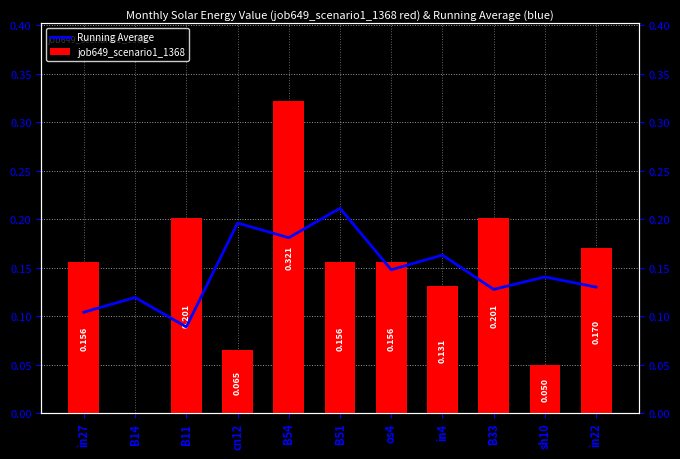

Is it true that job649_scenario1_1368 equals 0.2 at in4?

False